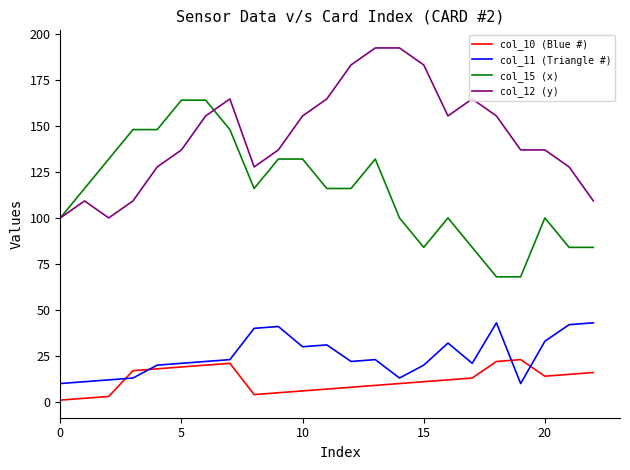

List the series in order of their peak value, highest first.

col_12 (y), col_15 (x), col_11 (Triangle #), col_10 (Blue #)